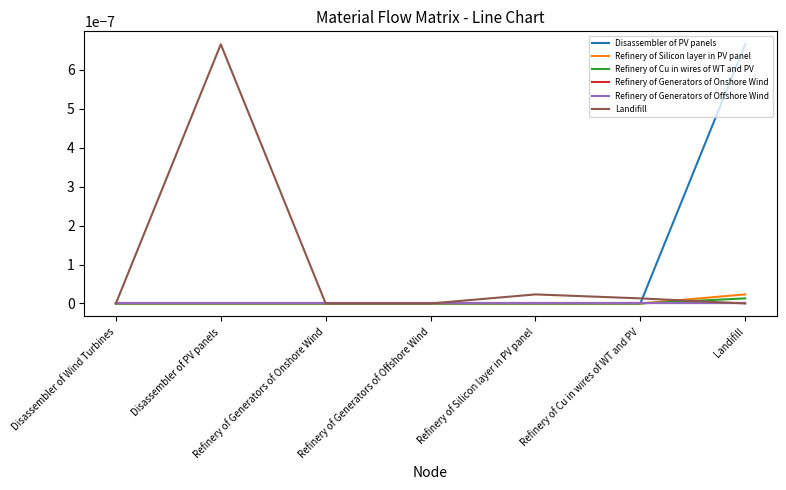

What is the label of the 6th point from the left?

Refinery of Cu in wires of WT and PV